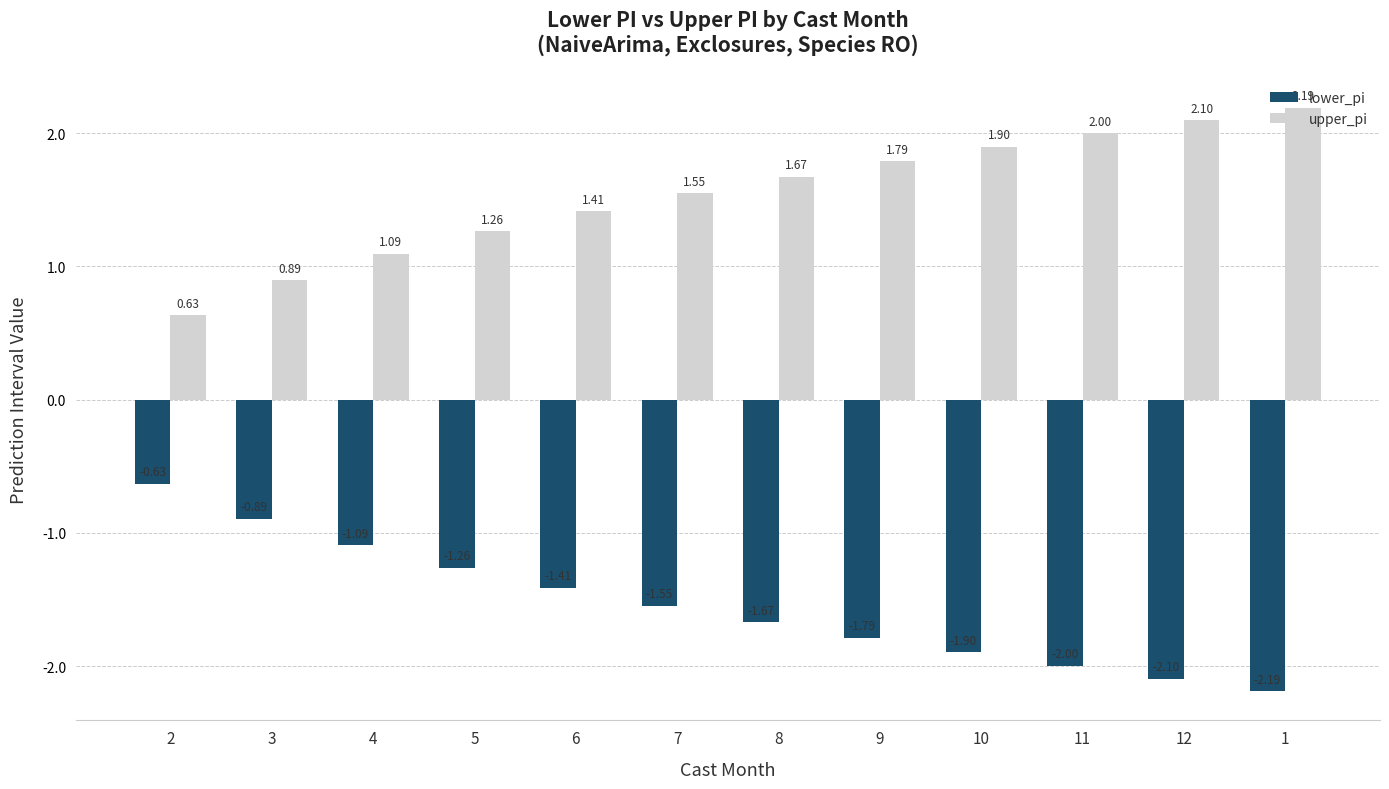

What is the spread (max minus min) of values at 7?

3.1